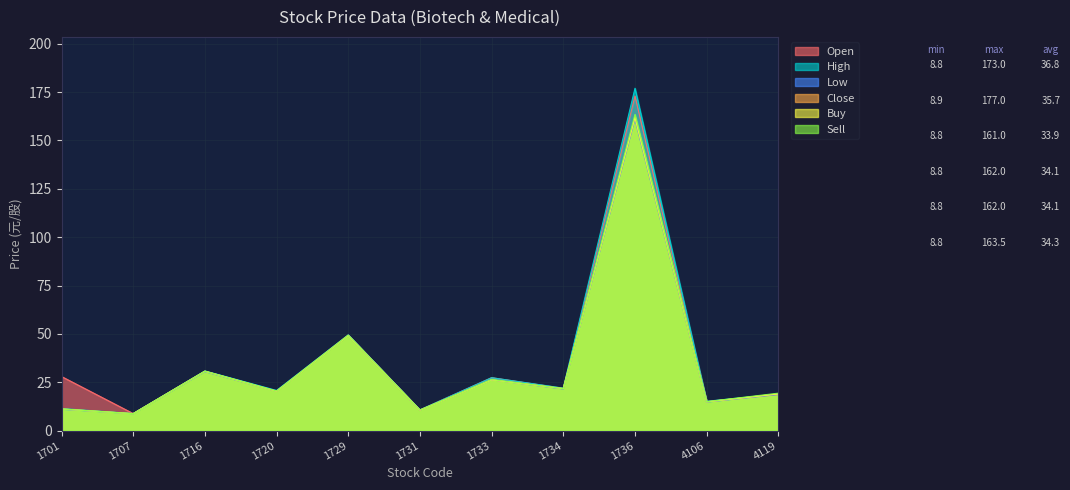

Reading left to right, transcribe all the data shown in this chart.

Open: 1701=28.0	1707=8.8	1716=30.8	1720=20.6	1729=49.5	1731=10.8	1733=27.4	1734=21.9	1736=173.0	4106=15.2	4119=18.7
High: 1701=11.4	1707=8.9	1716=30.9	1720=20.8	1729=49.5	1731=10.8	1733=27.4	1734=22.0	1736=177.0	4106=15.2	4119=19.0
Low: 1701=11.1	1707=8.8	1716=30.5	1720=20.4	1729=49.2	1731=10.6	1733=26.3	1734=21.6	1736=161.0	4106=14.8	4119=18.7
Close: 1701=11.2	1707=8.8	1716=30.8	1720=20.4	1729=49.2	1731=10.6	1733=26.3	1734=21.8	1736=162.0	4106=14.9	4119=19.0
Buy: 1701=11.2	1707=8.8	1716=30.7	1720=20.4	1729=49.2	1731=10.6	1733=26.3	1734=21.8	1736=162.0	4106=14.9	4119=19.0
Sell: 1701=11.2	1707=8.8	1716=30.8	1720=20.5	1729=49.4	1731=10.7	1733=26.4	1734=21.8	1736=163.5	4106=15.0	4119=19.4